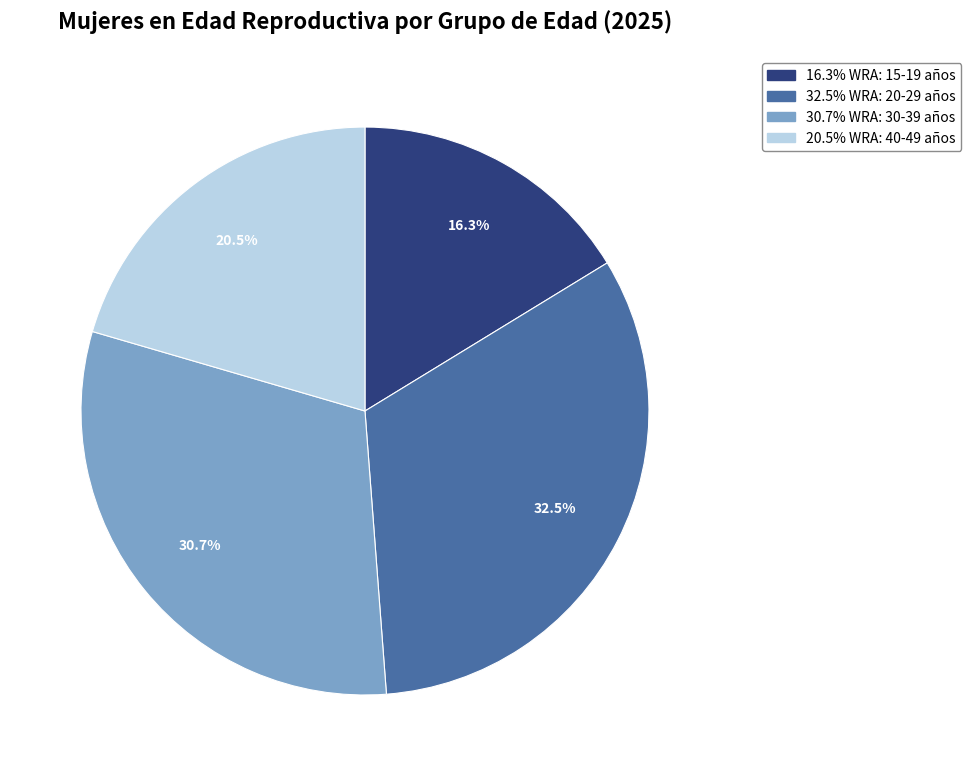

Is there any slice that represents more than half of the pie?

No